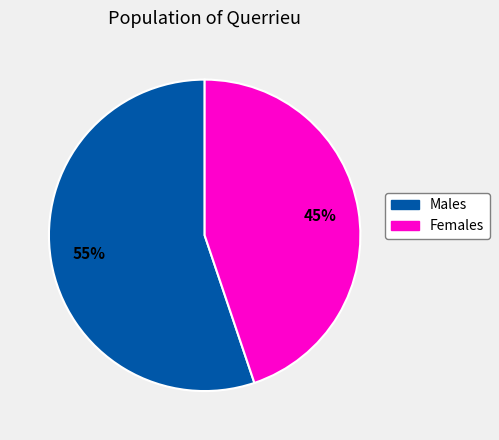

Is there any slice that represents more than half of the pie?

Yes